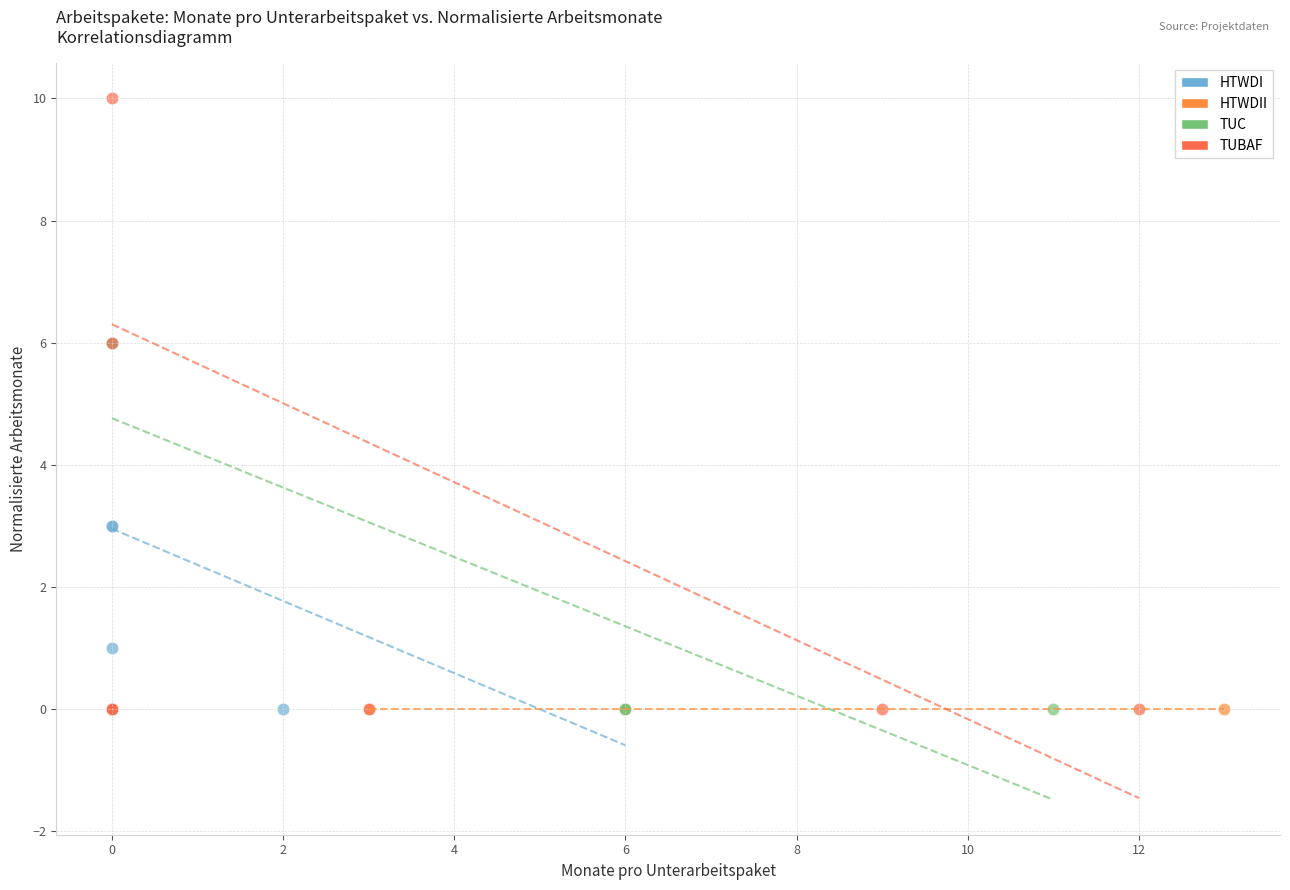

Which series reaches the maximum Y coordinate?

TUBAF